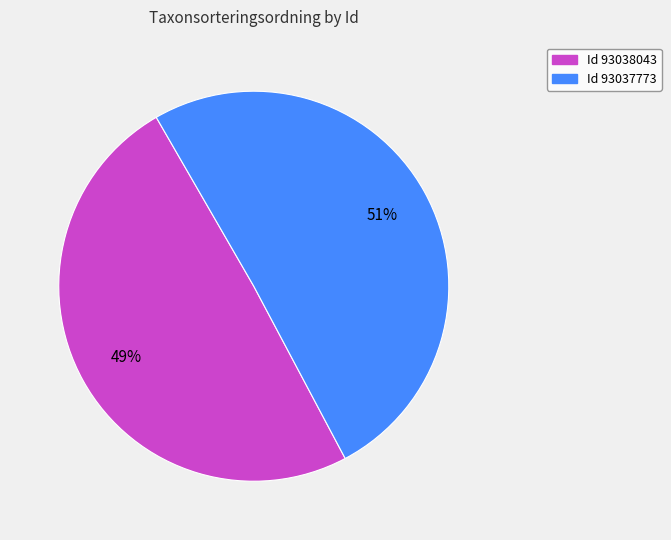

Does any single category account for the majority?

Yes